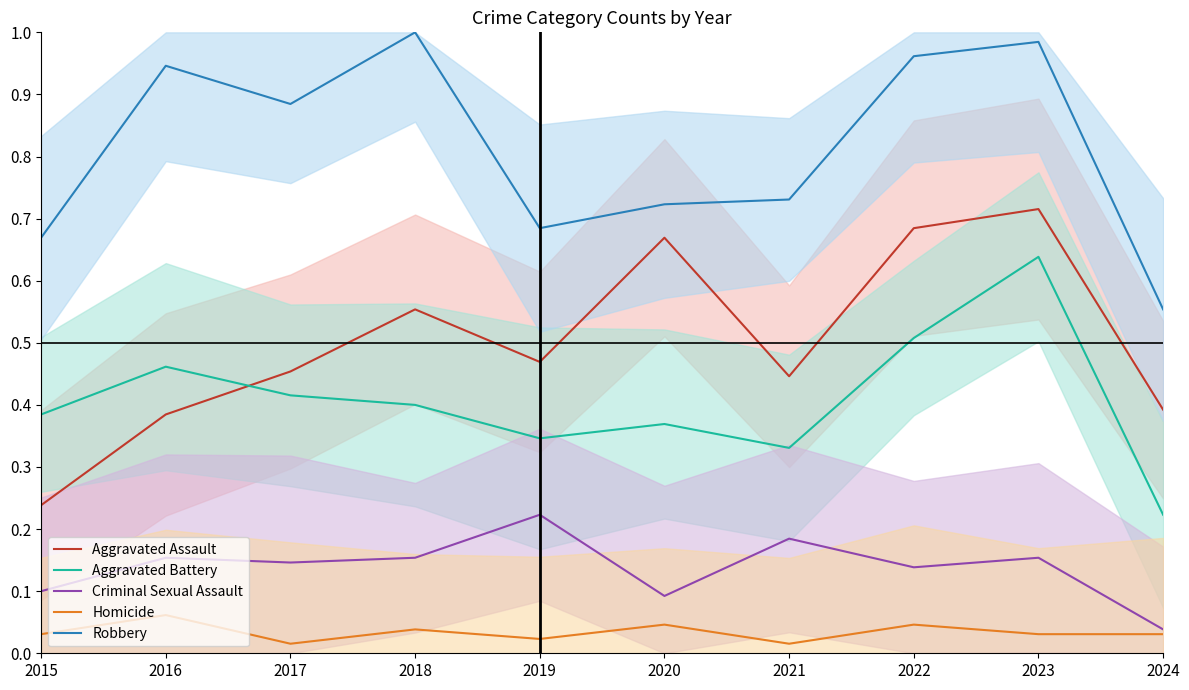

True or false: Homicide has a value of 0.0 at 2017.

False